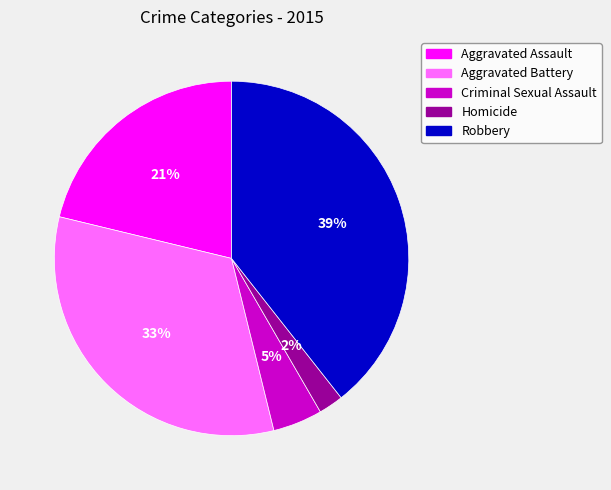

To the nearest percent, what percentage of the pie is Aggravated Battery?

33%